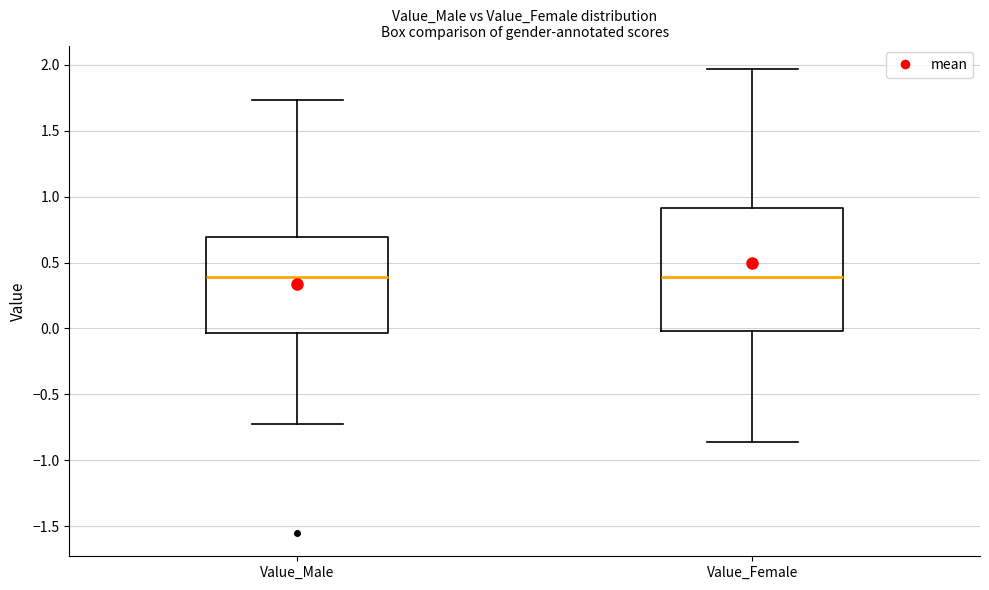

Comparing the boxes themselves (not the whiskers), which one is the tallest?

Value_Female